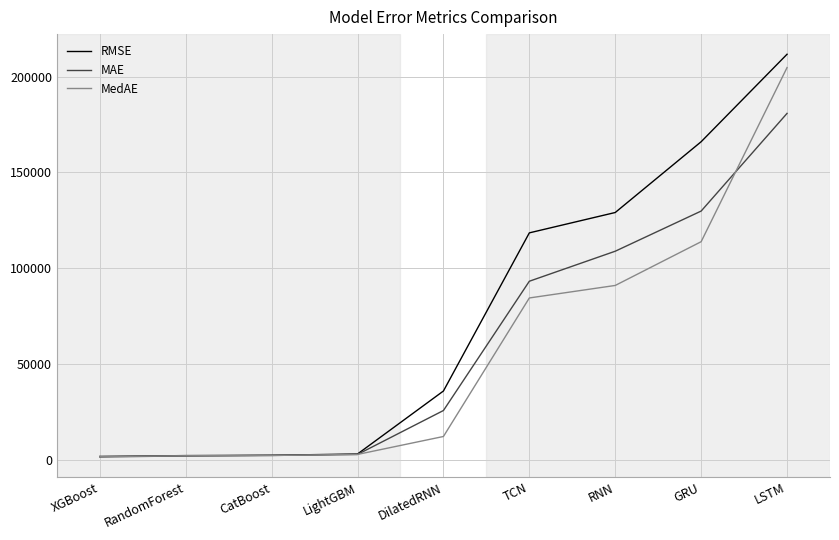

Is it true that MedAE equals 121323.0 at TCN?

False